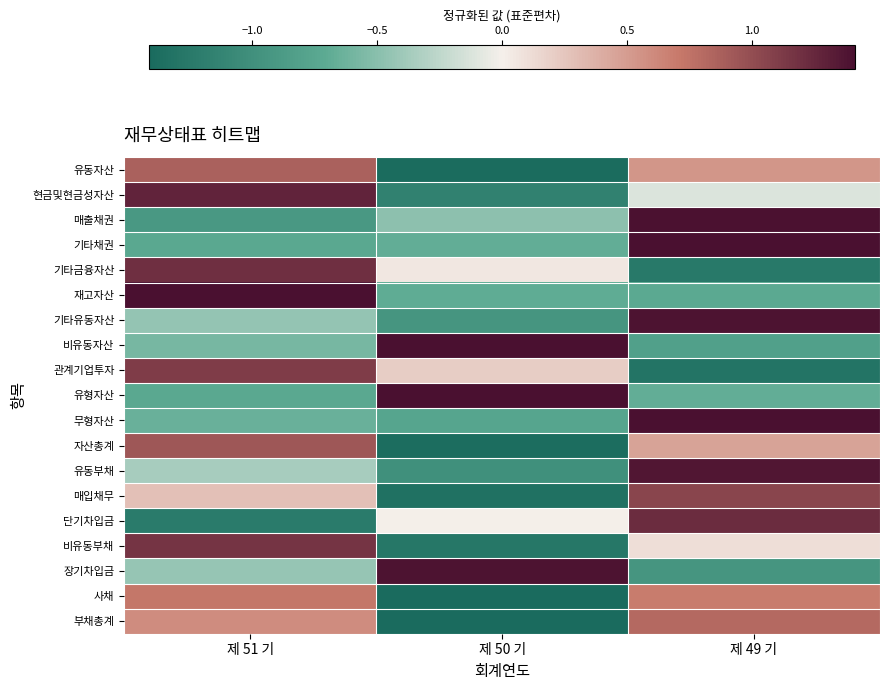

At which category does the chart reach its peak across all series?

제 51 기